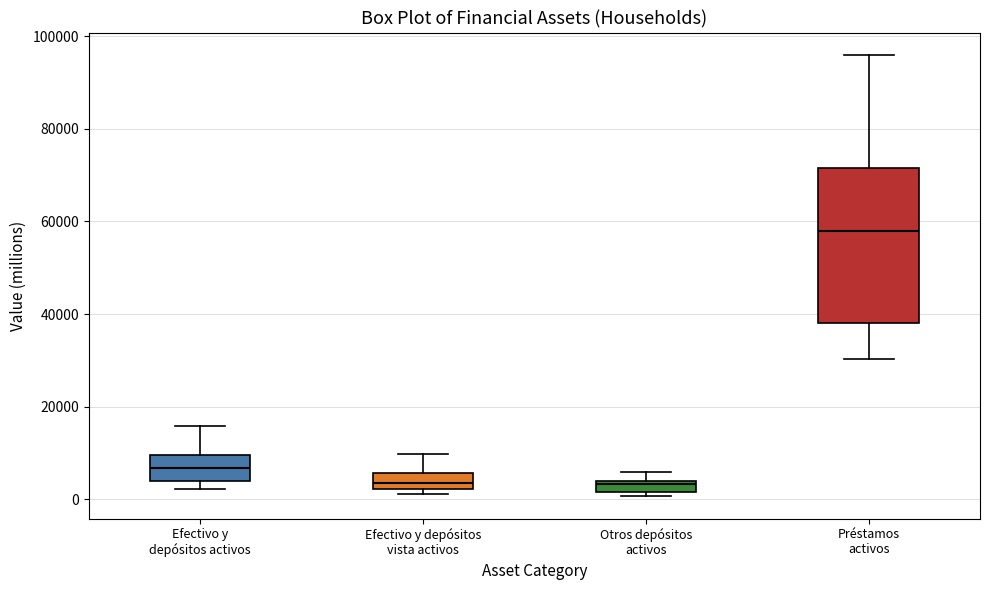

Comparing the boxes themselves (not the whiskers), which one is the tallest?

Préstamos activos